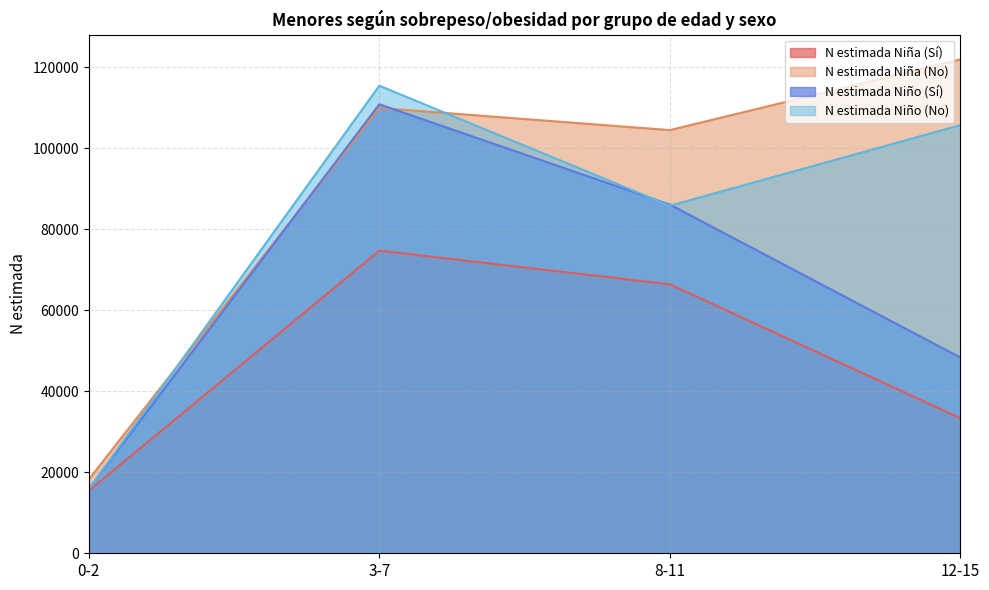

Which series changed the most between 3-7 and 8-11?

N estimada Niño (No)